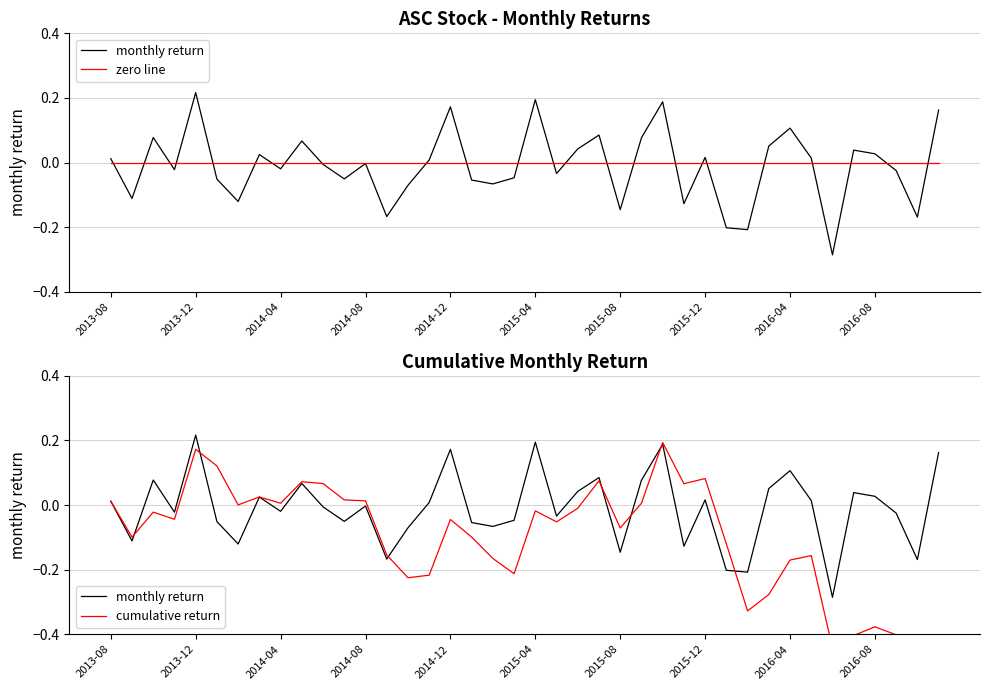

The cumulative return series shows 0.1 at 23. True or false?

False